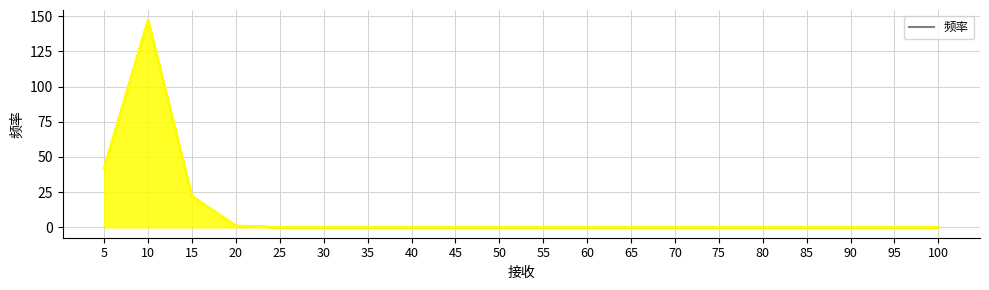

What is the greatest value displayed?

147